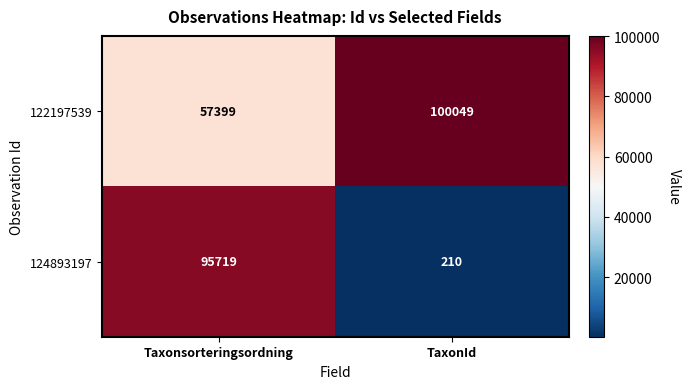

The 124893197 series shows 63801 at Taxonsorteringsordning. True or false?

False